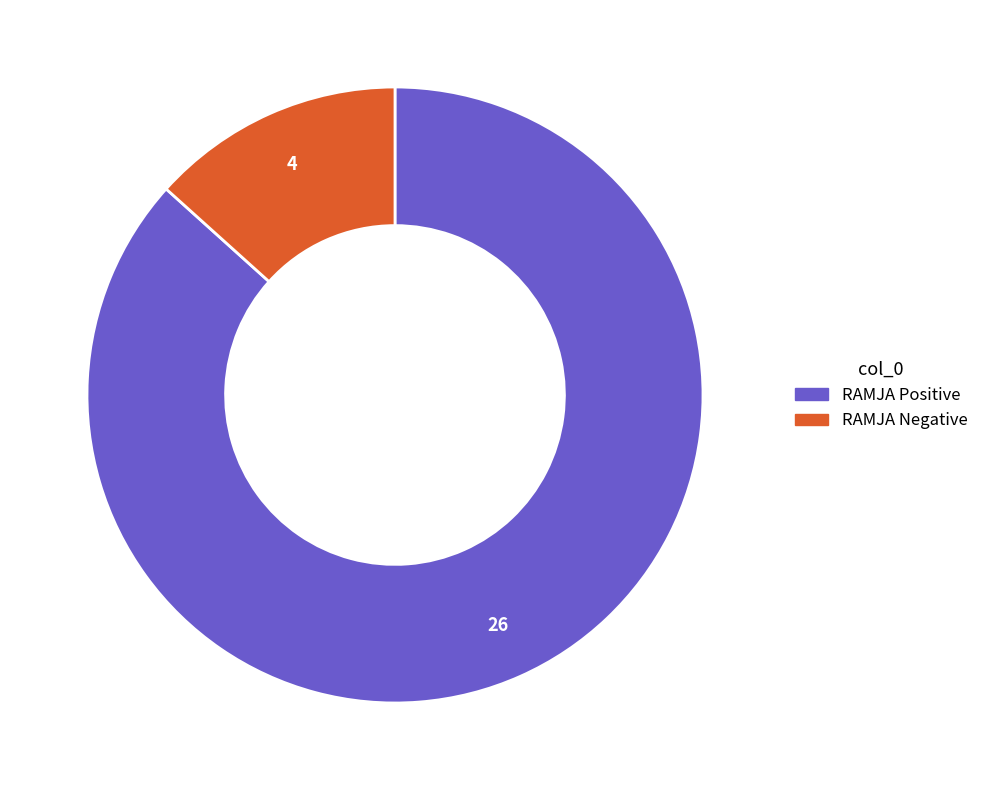

The RAMJA Negative slice represents 13% of the pie. True or false?

True